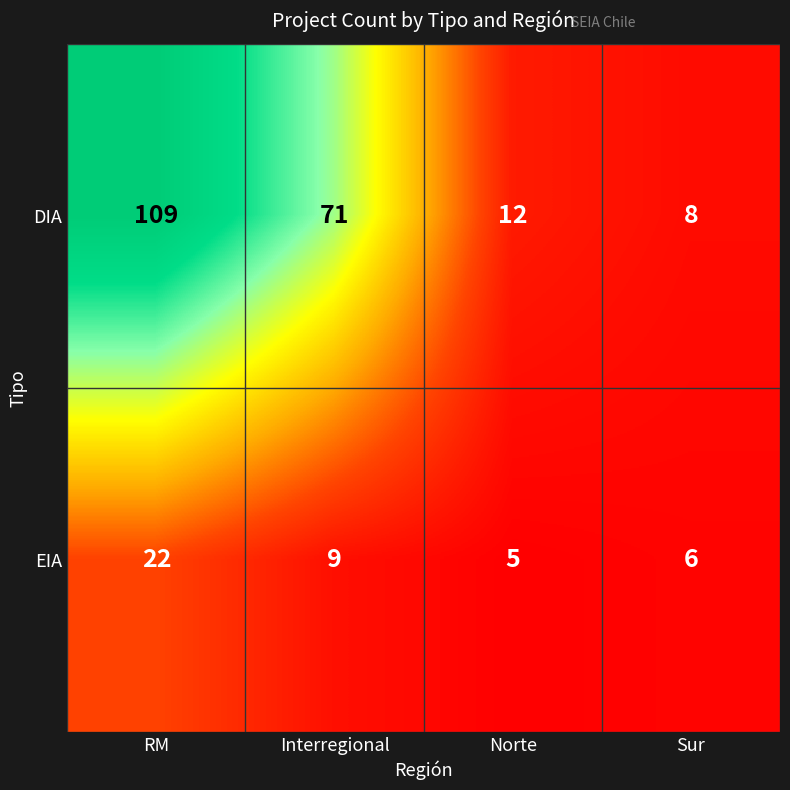

What is the minimum value shown in the chart?

5